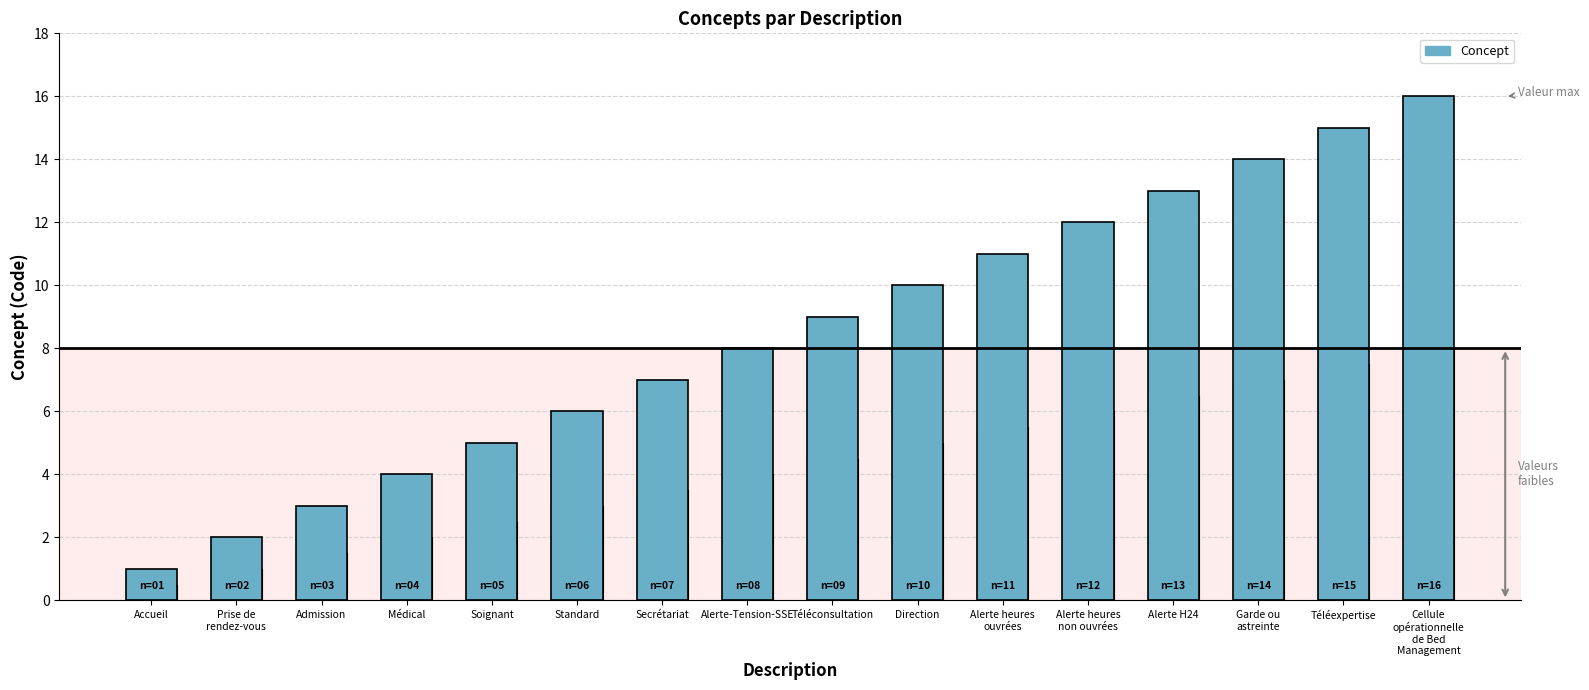

The value at Direction is 10. True or false?

True